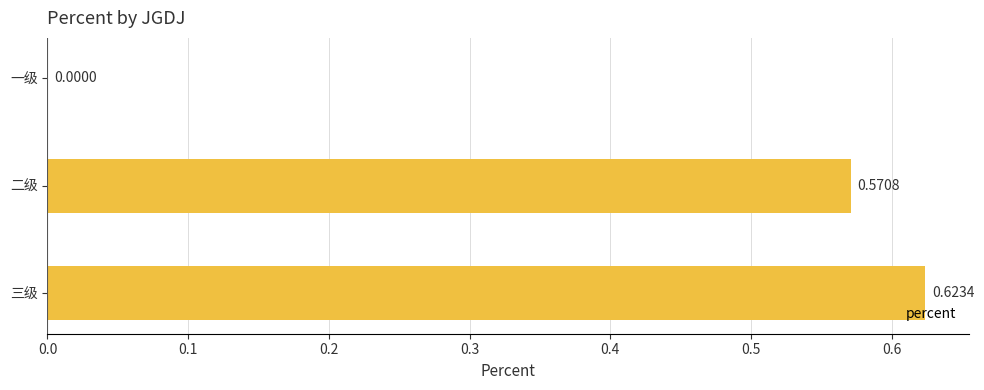

Which has a higher value, 一级 or 二级?

二级